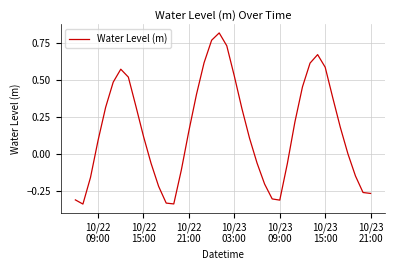

What is the difference between the maximum and minimum values?

1.2